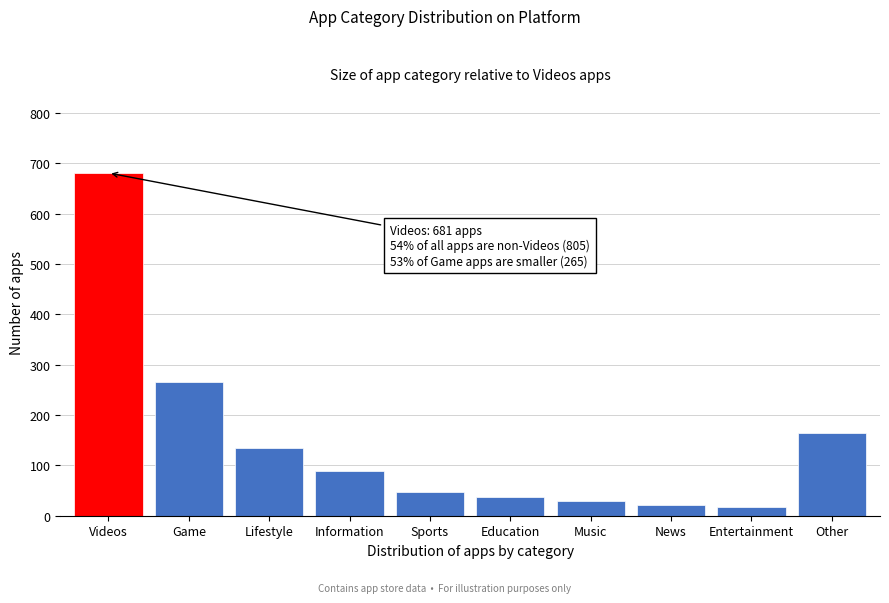

Reading right to left, what are all the values shown in this chart?

164	17	22	29	38	47	89	134	265	681